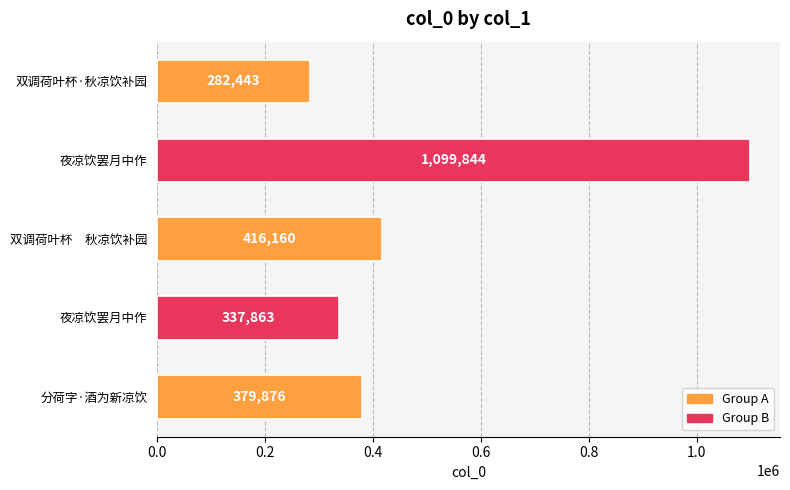

What is the average value?

503237